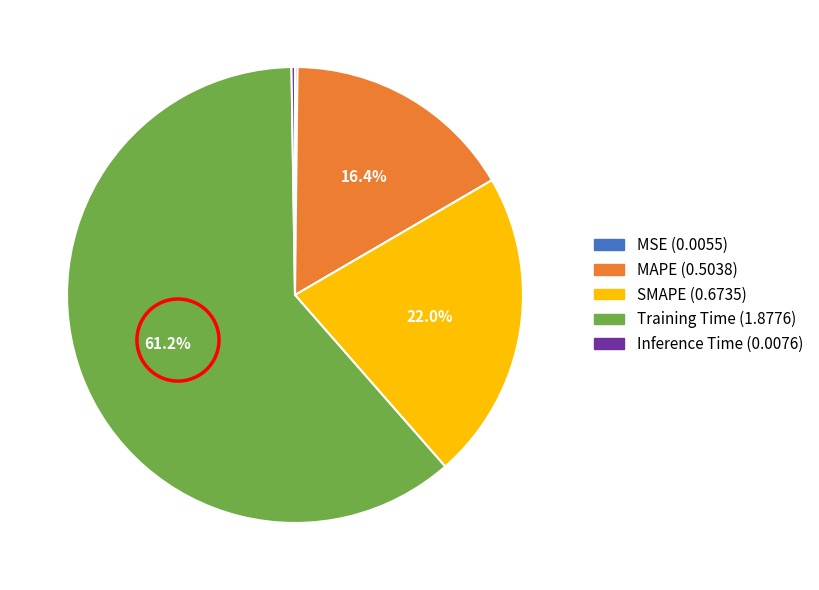

Which category accounts for the majority?

Training Time